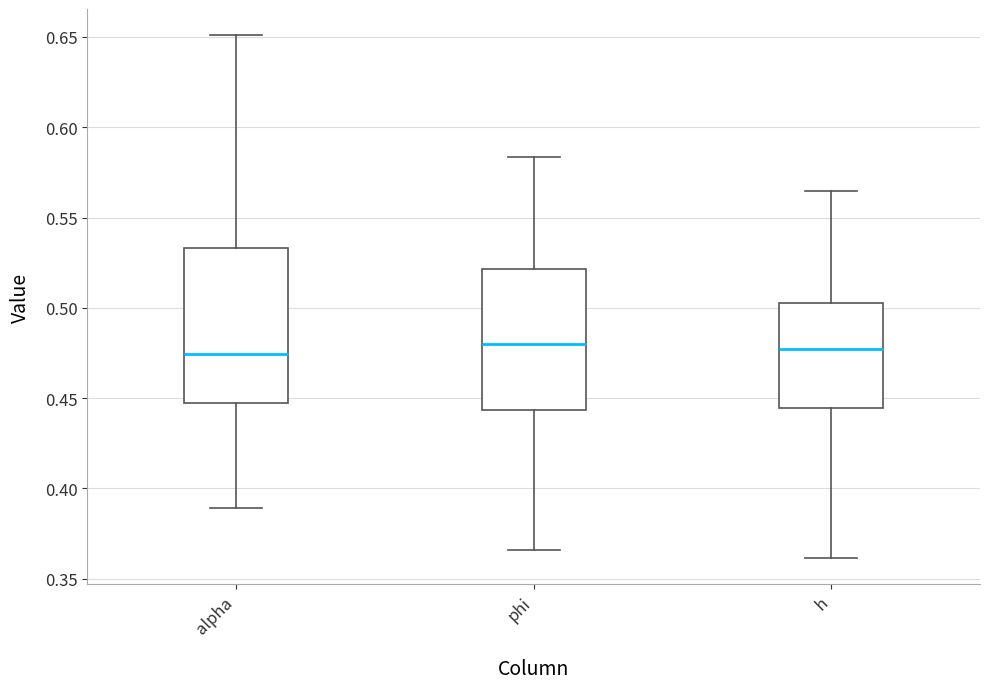

Reading left to right, read every box against the y-axis: the position of its median line, the range the box covers, and the ends of its whiskers. The values are not printed on the chart, so give them approximately, as read against the axis.

alpha: median 0.475, box 0.445 to 0.535, whiskers 0.390 to 0.650
phi: median 0.480, box 0.445 to 0.520, whiskers 0.365 to 0.585
h: median 0.475, box 0.445 to 0.505, whiskers 0.360 to 0.565